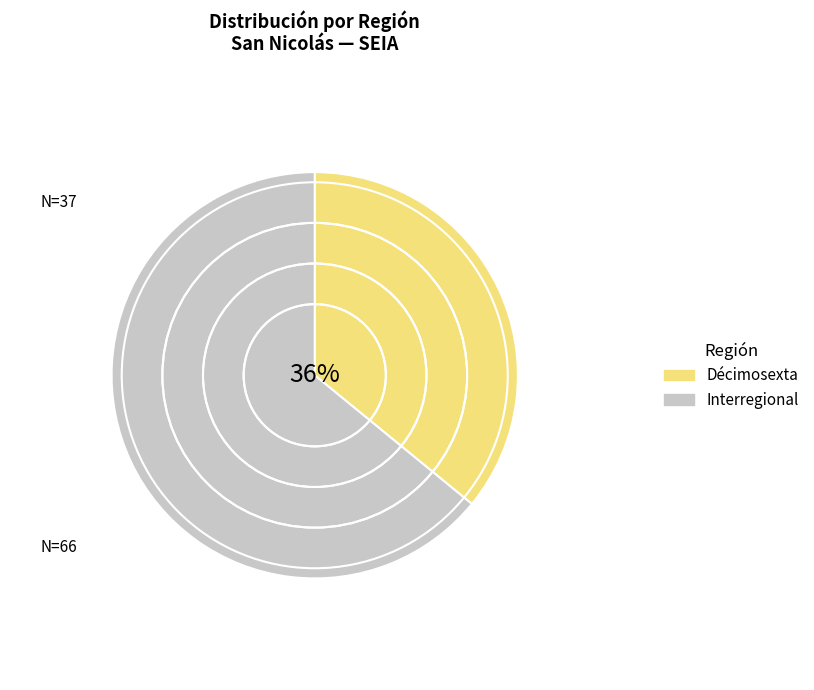

To the nearest percent, what portion does Interregional represent?

64%